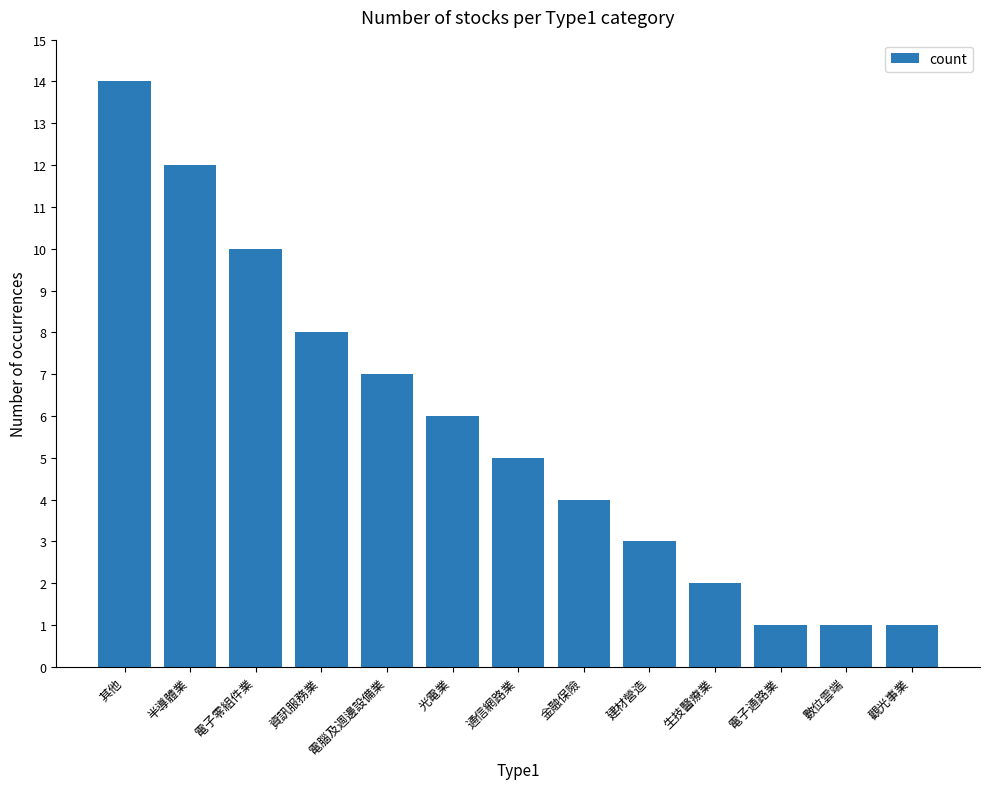

The chart shows a value of 6 at 光電業. True or false?

True